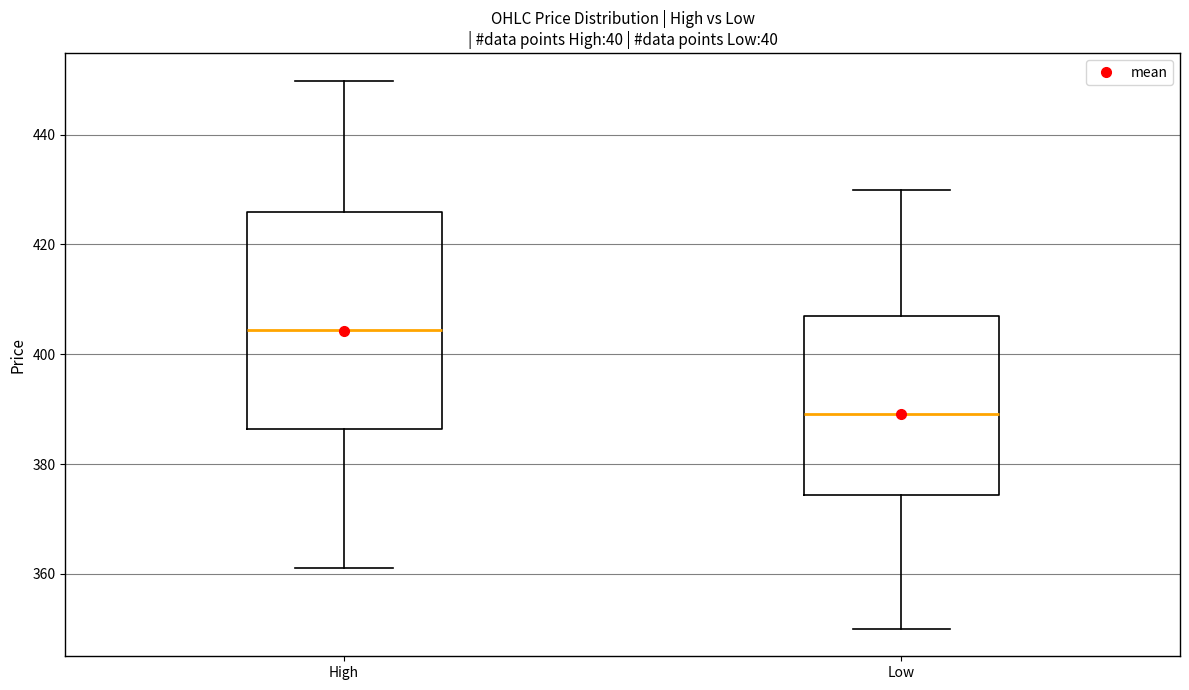

Which box has the lowest median line?

Low